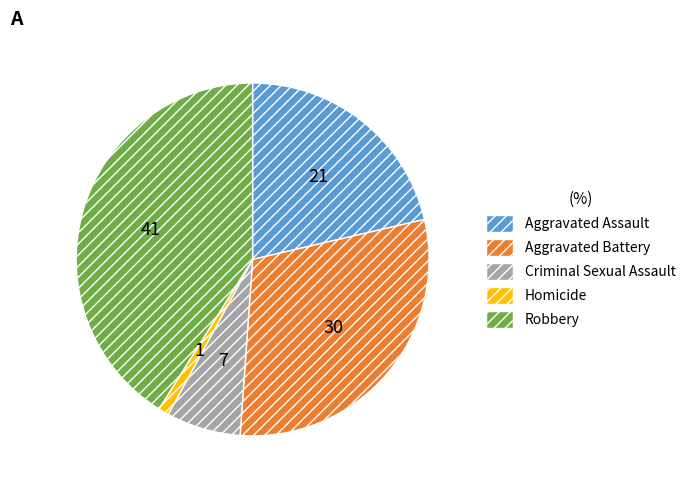

What is the ratio of the value at Aggravated Battery to the value at Aggravated Assault?

1.4